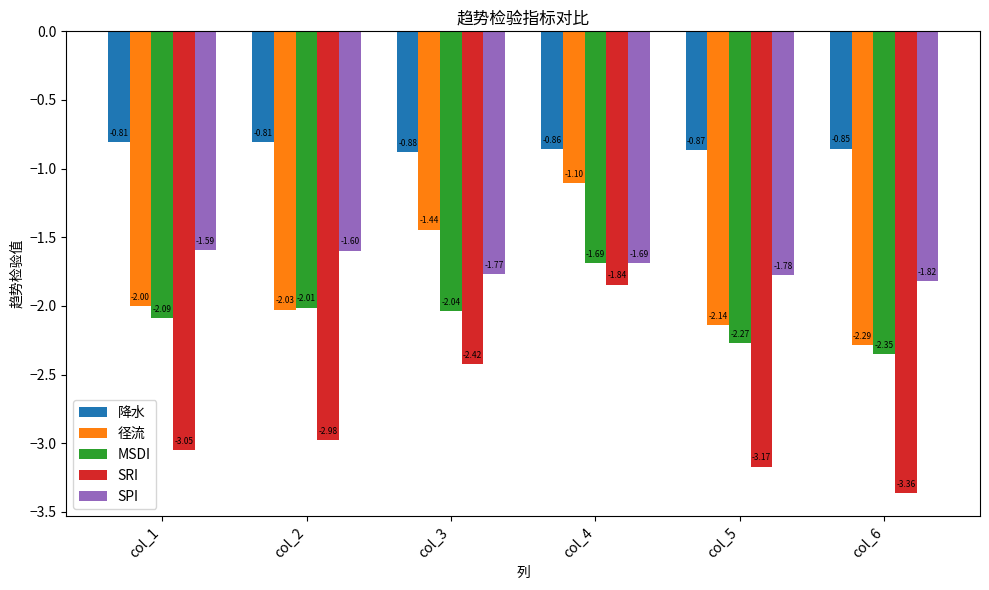

What is the total value across all series at col_6?

-10.7